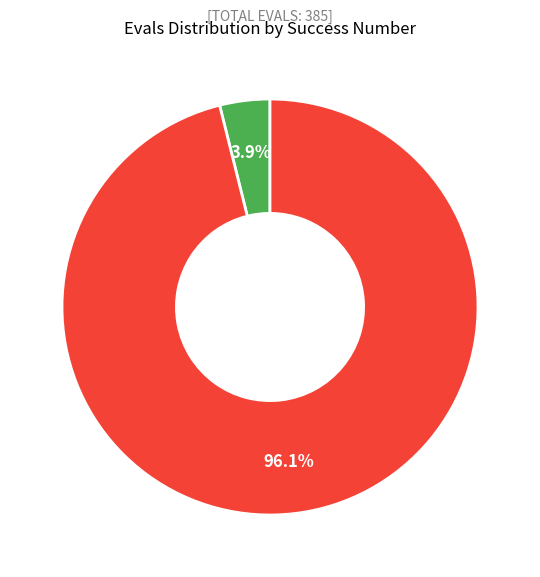

What is the smallest slice in the pie chart?

3